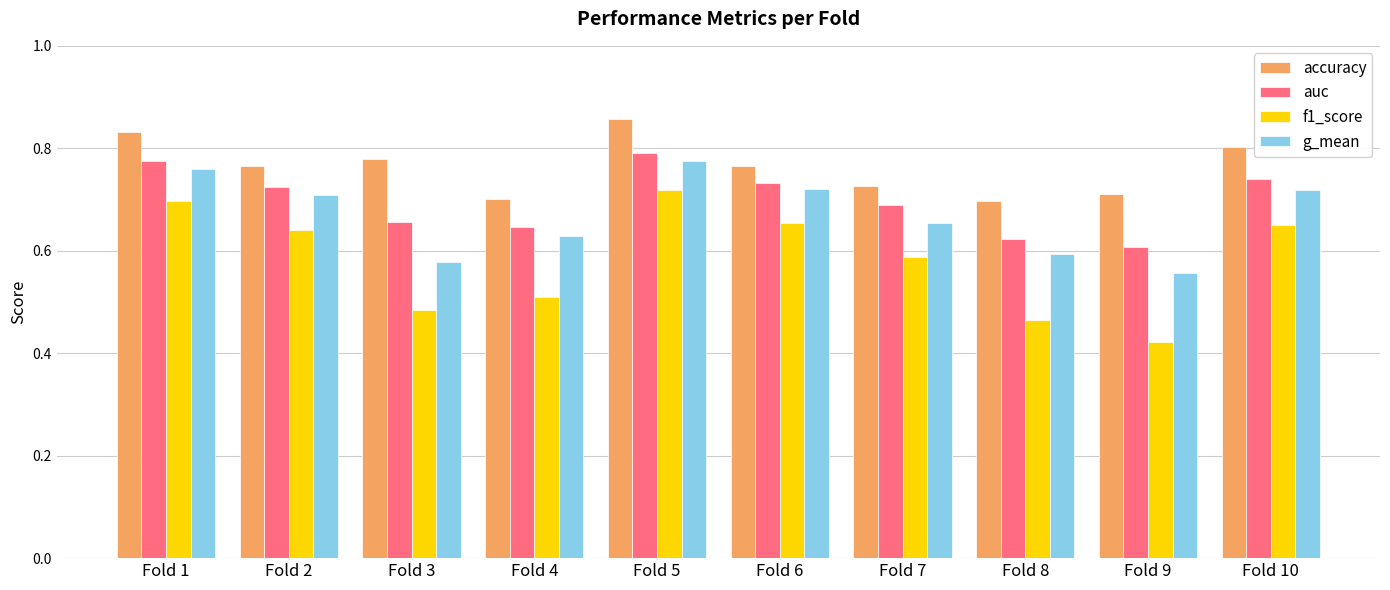

What is the sum of all auc values?

7.0